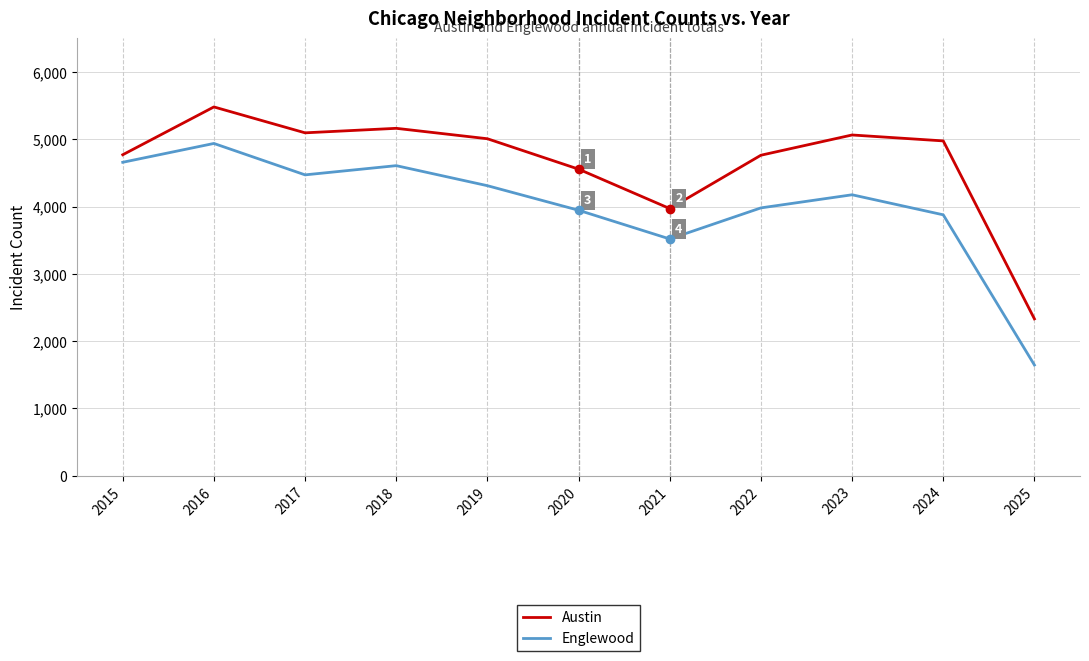

Rank the series at 2020 from highest to lowest value.

Austin, Englewood